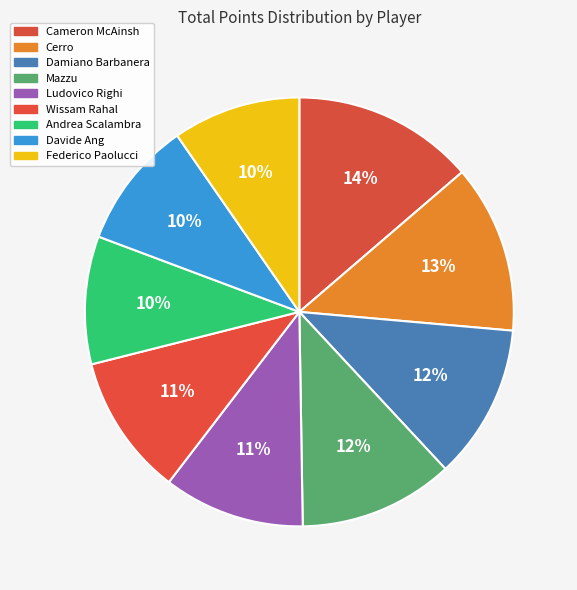

Is there any slice that represents more than half of the pie?

No